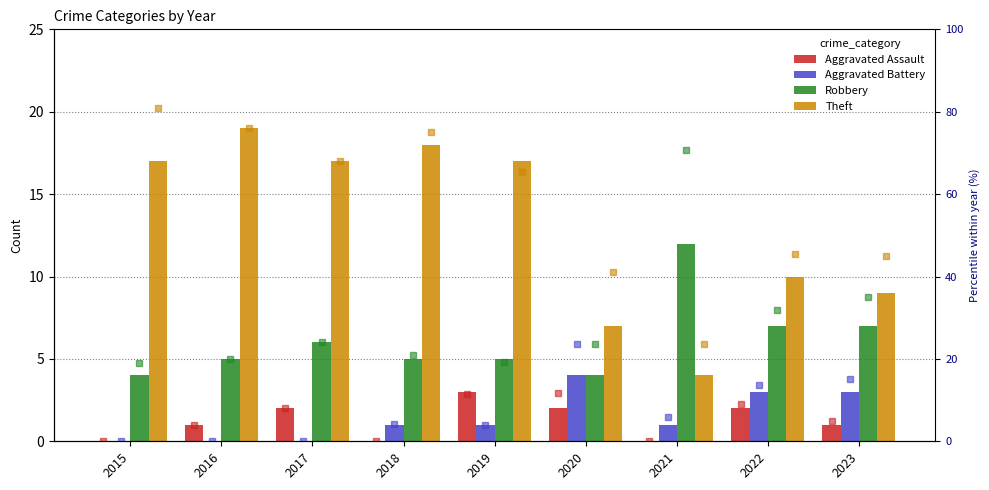

What is the value of the Theft bar at the 6th from the left?

7